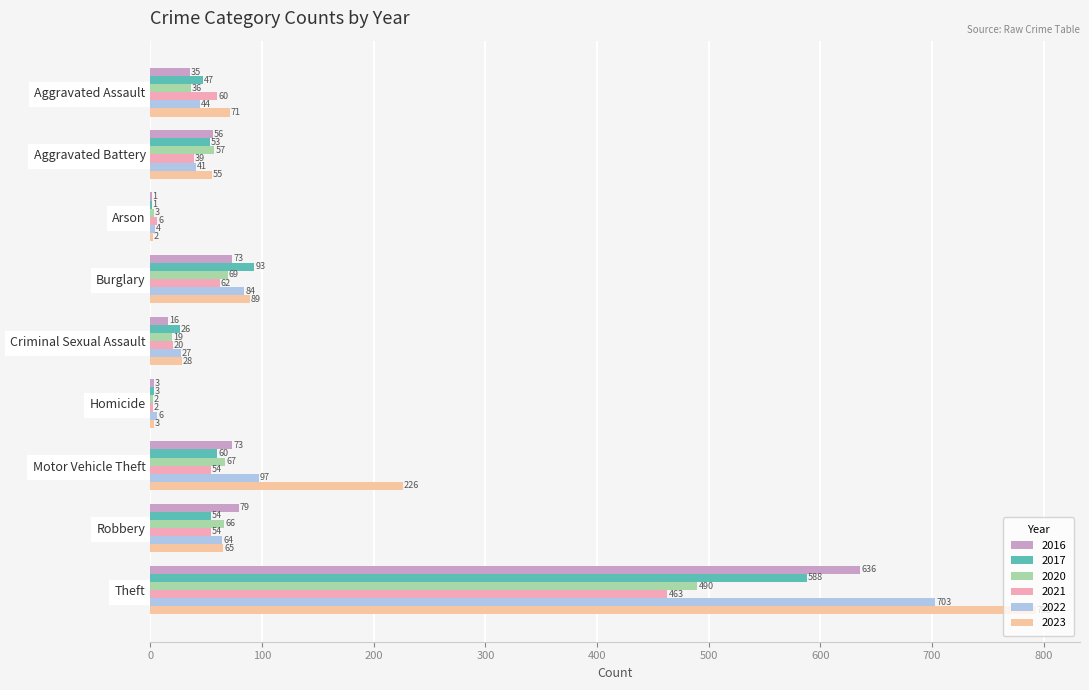

Where is 2021 nearest to the value 232?

Burglary